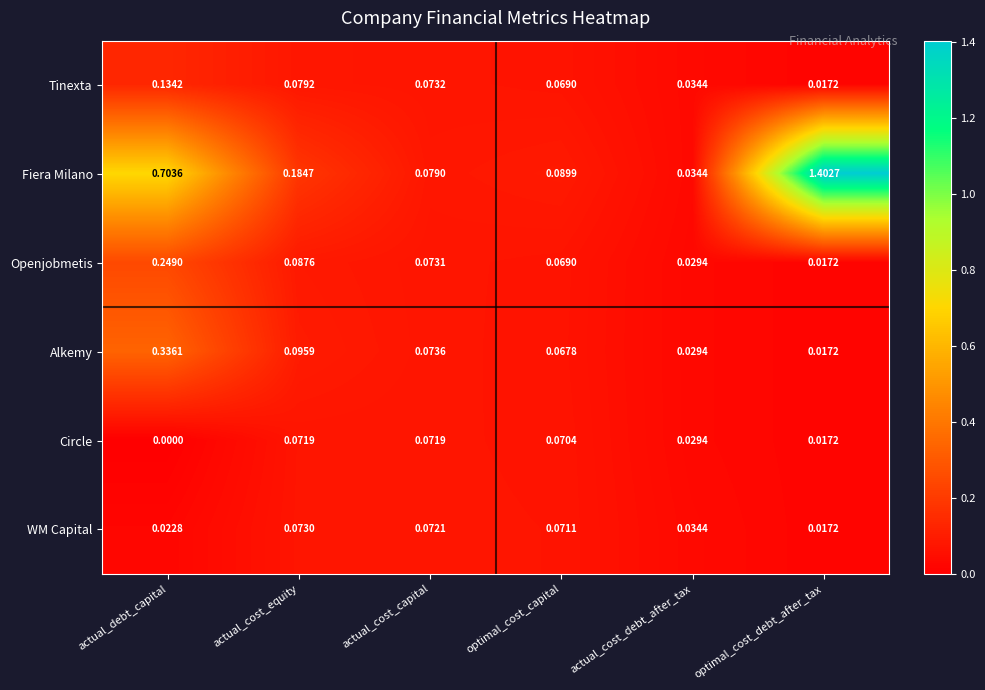

Which category has the lowest value in the Alkemy series?

optimal_cost_debt_after_tax